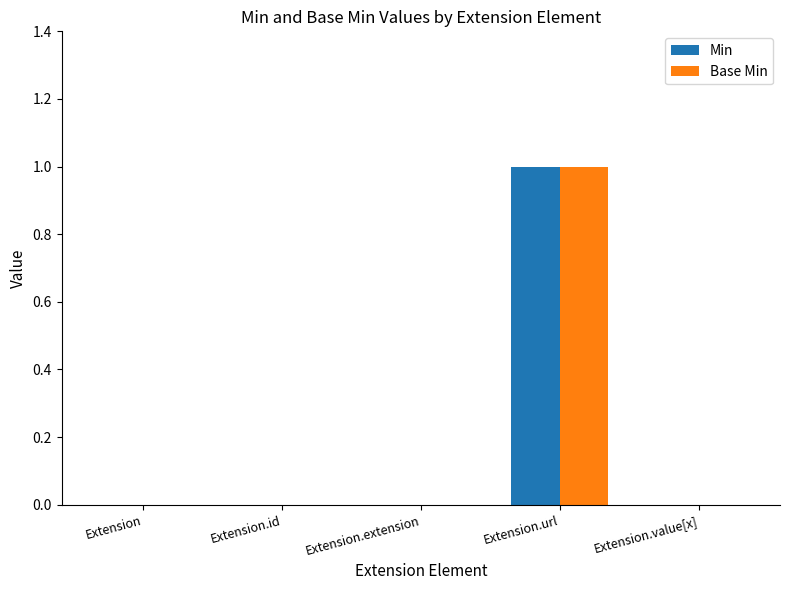

Reading right to left, extract all data points from this chart.

Min: 0	1	0	0	0
Base Min: 0	1	0	0	0